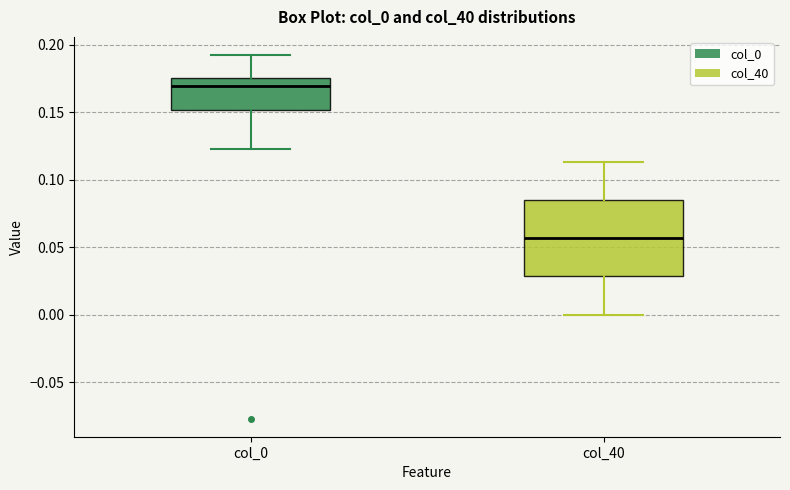

Which box is the tallest, from its lower edge to its upper edge?

col_40